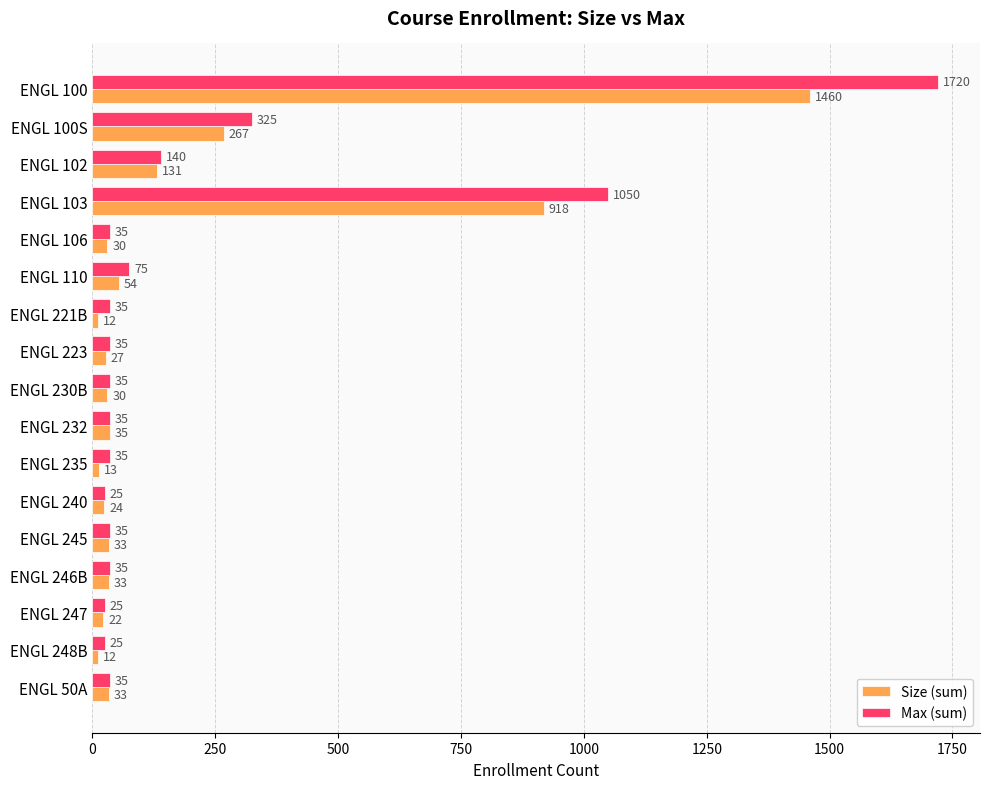

Where is Max (sum) nearest to the value 872?

ENGL 103